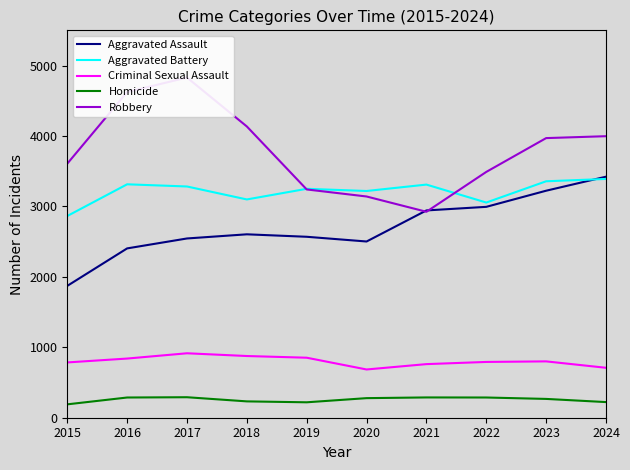

What are all the series names shown in the legend?

Aggravated Assault, Aggravated Battery, Criminal Sexual Assault, Homicide, Robbery